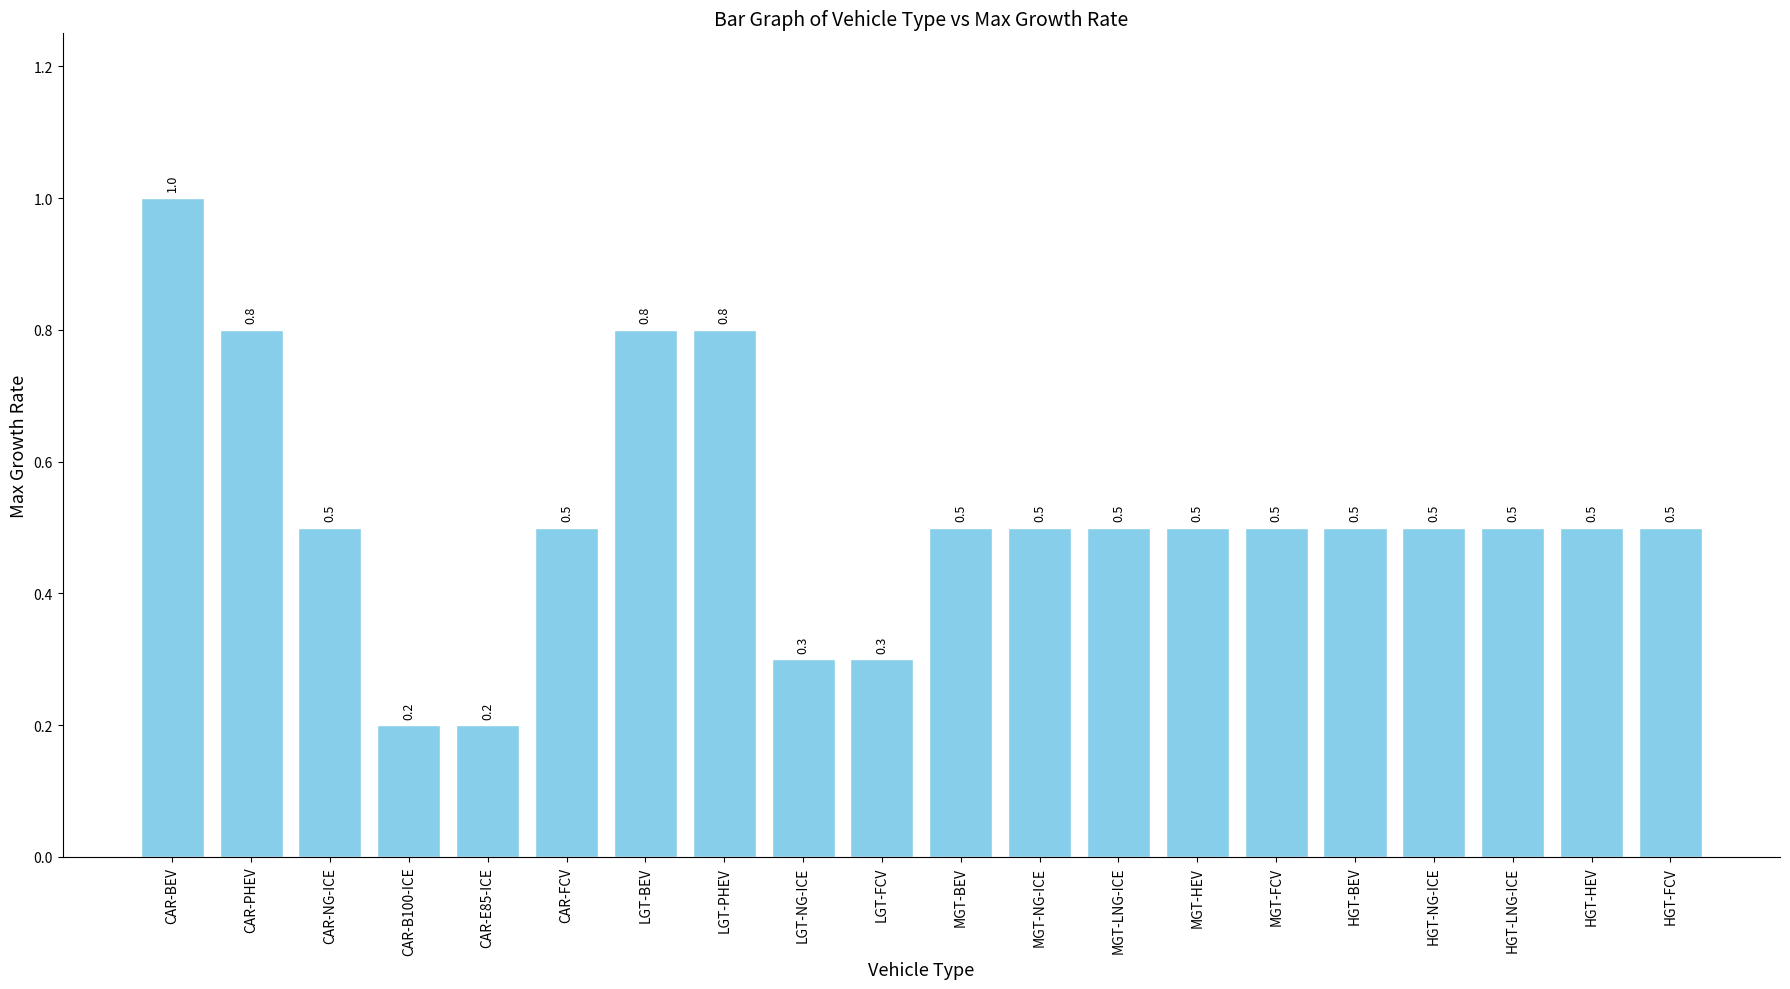

What is the difference between the values at CAR-B100-ICE and MGT-BEV?

0.3